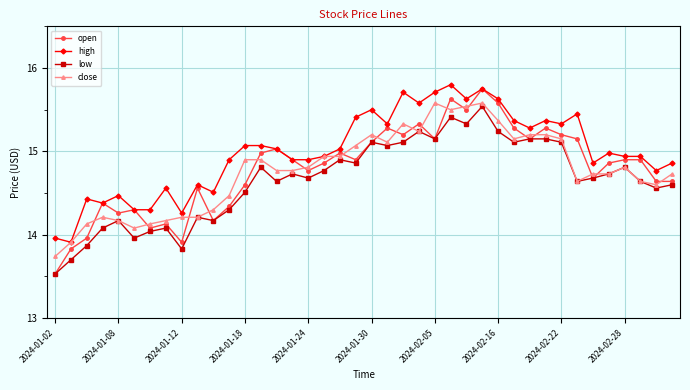

Which series ends up on top after the final intersection of open and close?

close